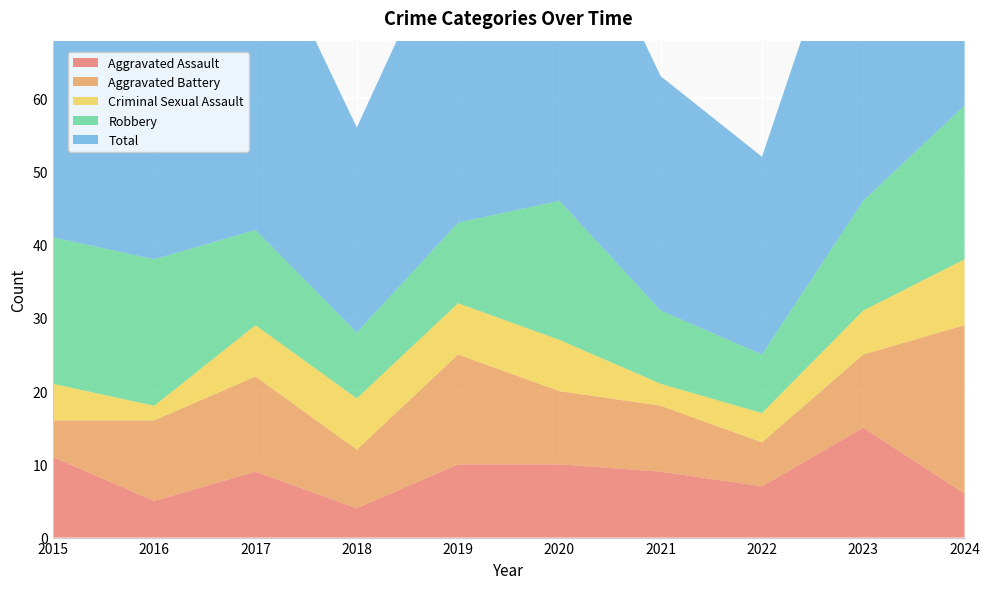

Reading left to right, what are all the values shown in this chart?

Aggravated Assault: 2015=11	2016=5	2017=9	2018=4	2019=10	2020=10	2021=9	2022=7	2023=15	2024=6
Aggravated Battery: 2015=5	2016=11	2017=13	2018=8	2019=15	2020=10	2021=9	2022=6	2023=10	2024=23
Criminal Sexual Assault: 2015=5	2016=2	2017=7	2018=7	2019=7	2020=7	2021=3	2022=4	2023=6	2024=9
Robbery: 2015=20	2016=20	2017=13	2018=9	2019=11	2020=19	2021=10	2022=8	2023=15	2024=21
Total: 2015=42	2016=38	2017=43	2018=28	2019=43	2020=46	2021=32	2022=27	2023=47	2024=59